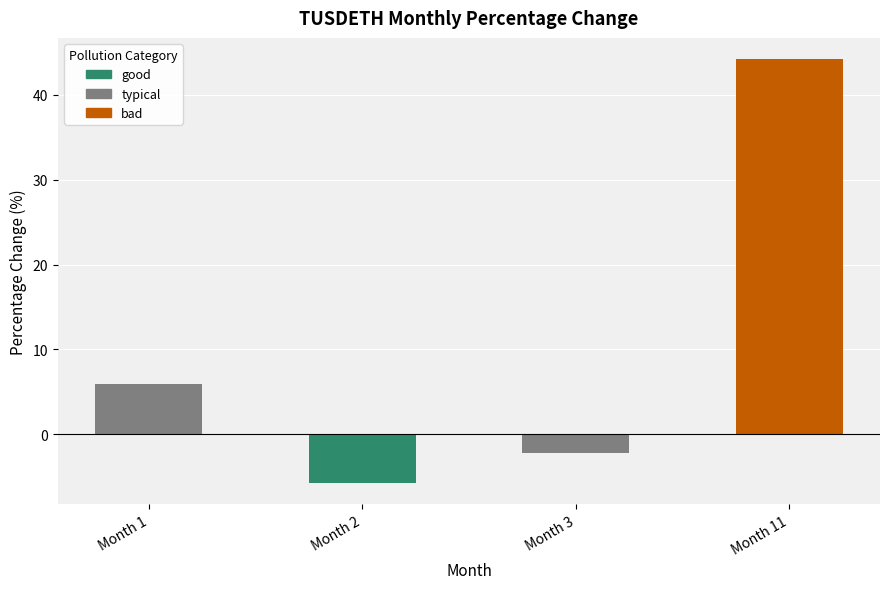

How many positive values are there?

2